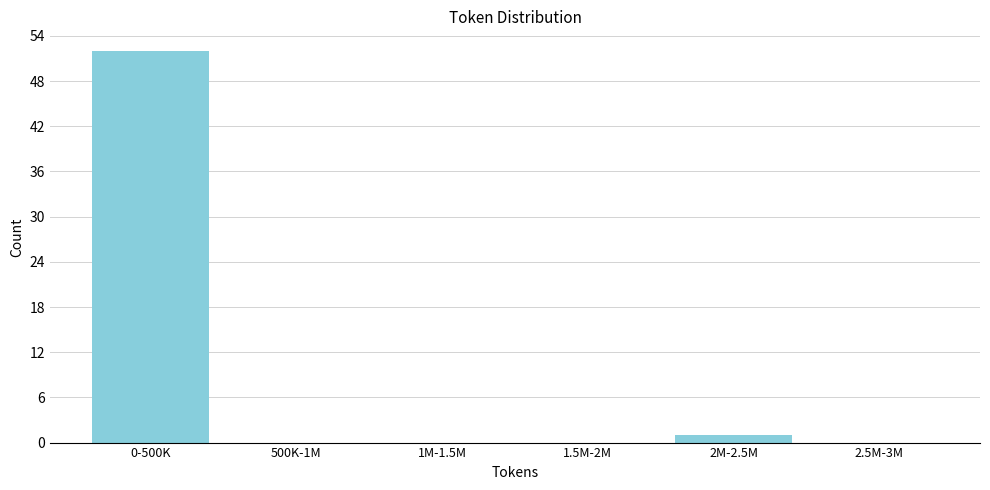

Reading left to right, what are all the values shown in this chart?

0-500K=52	500K-1M=0	1M-1.5M=0	1.5M-2M=0	2M-2.5M=1	2.5M-3M=0